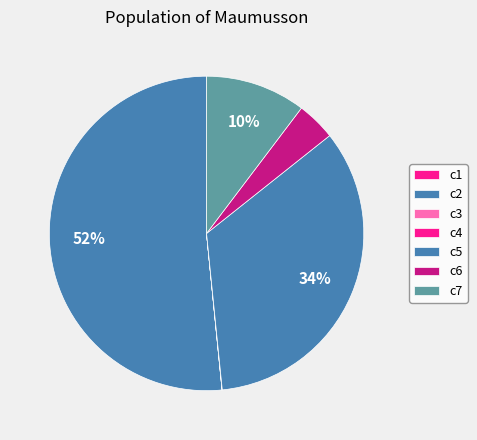

Which category has the smallest portion of the pie?

c3